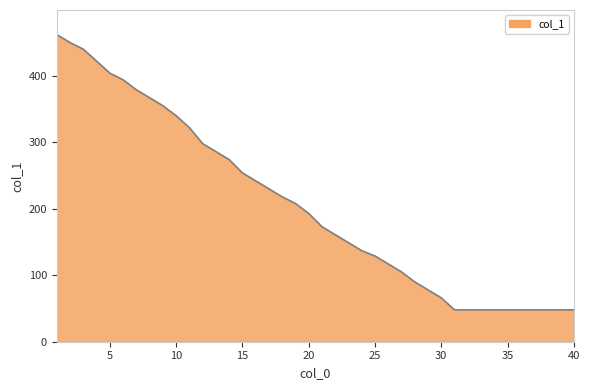

What is the maximum value shown in the chart?

462